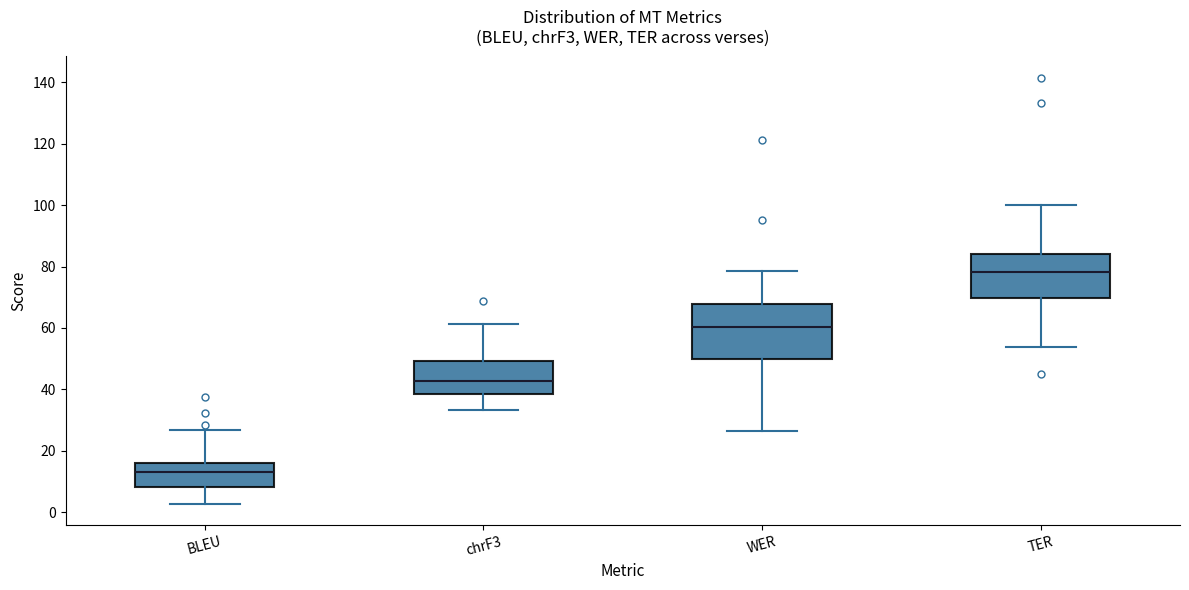

Which box is the tallest, from its lower edge to its upper edge?

WER